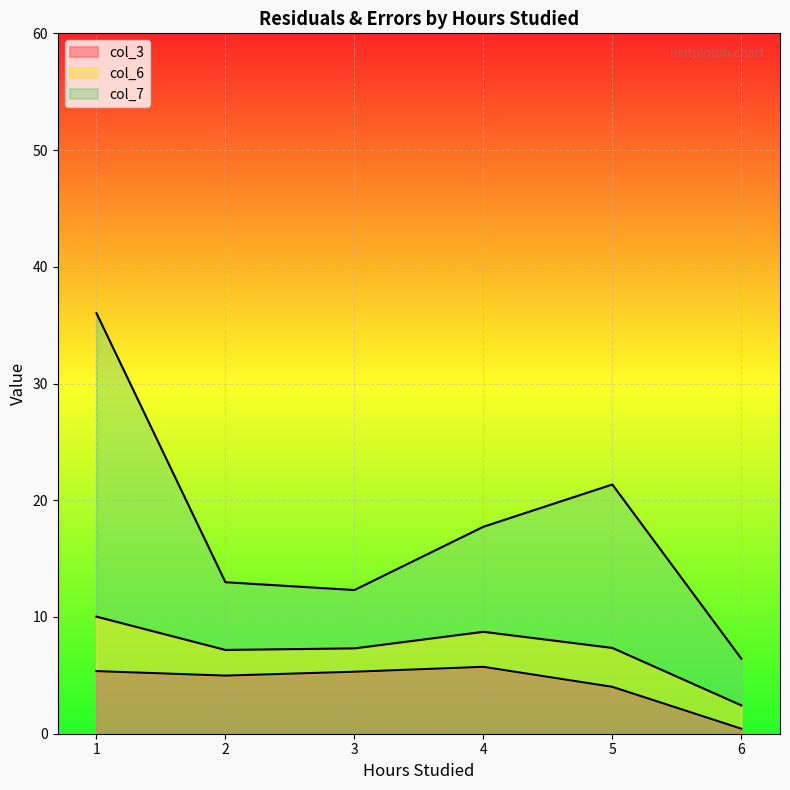

What is the total value across all series at 3?

12.3